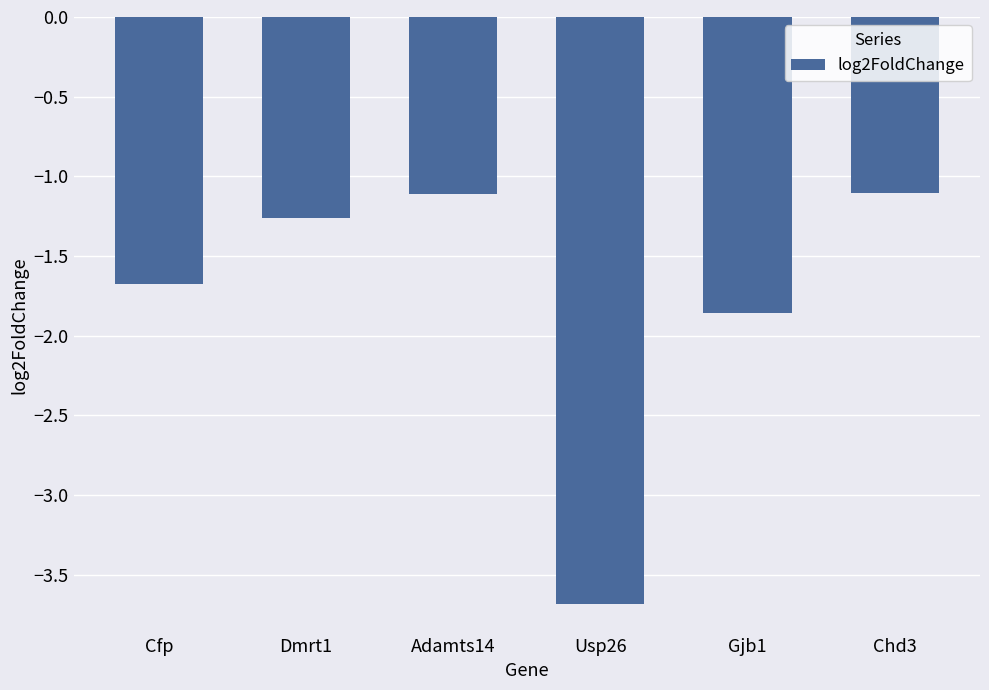

Does the chart contain stacked bars?

No